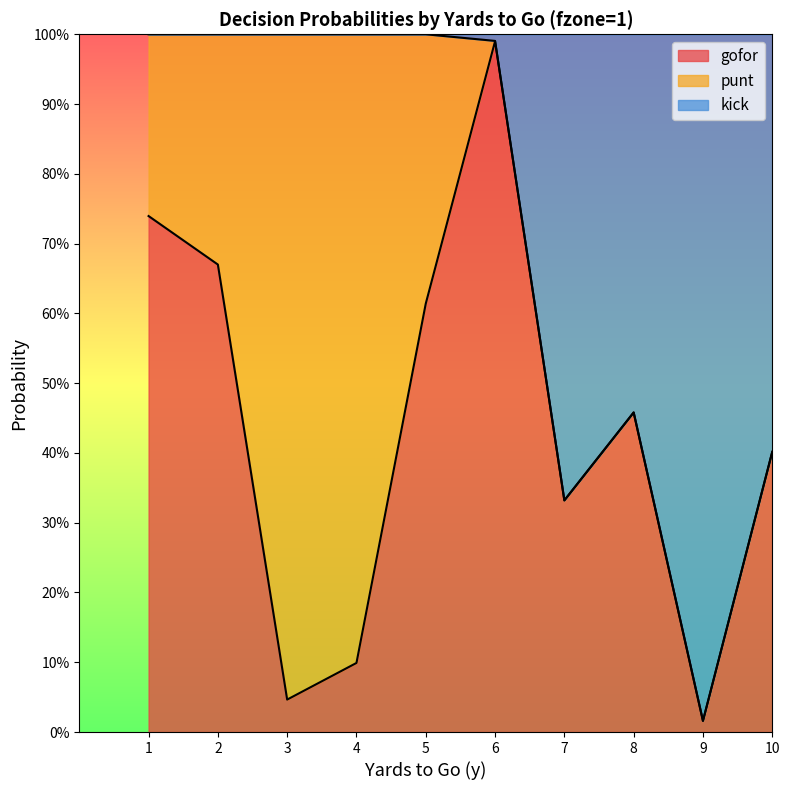

True or false: gofor has more than 0 interior local peaks.

True